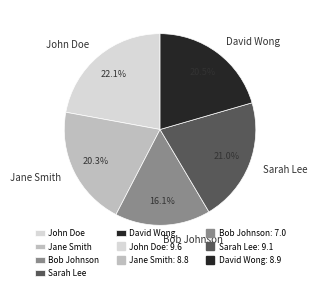

How many slices are in this pie chart?

5